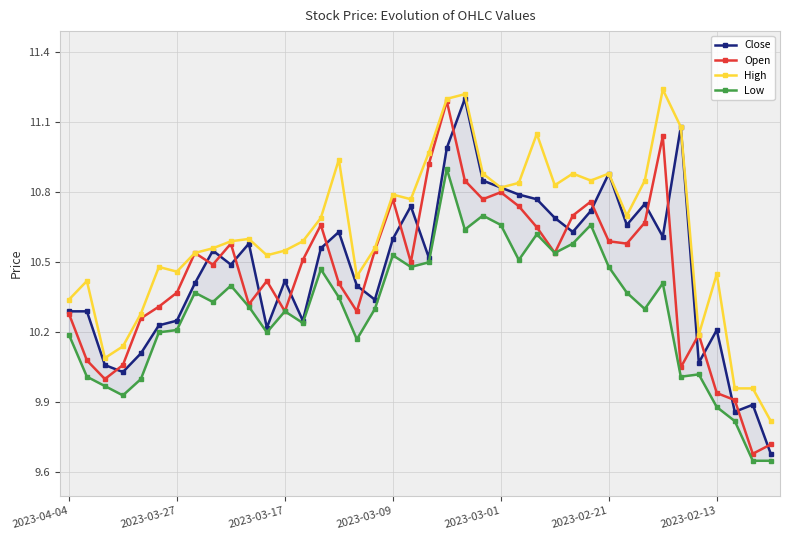

True or false: High and Open cross at least once.

False